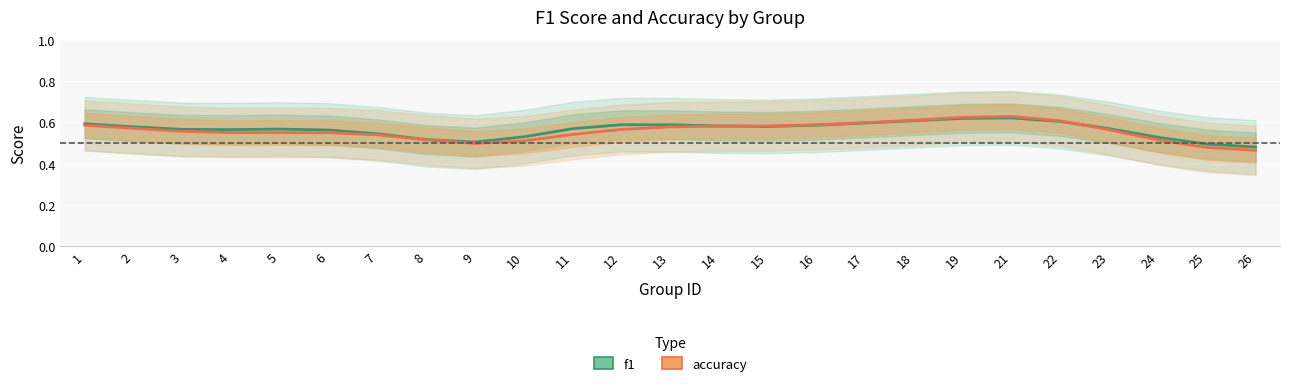

Which series has the widest spread of values?

accuracy